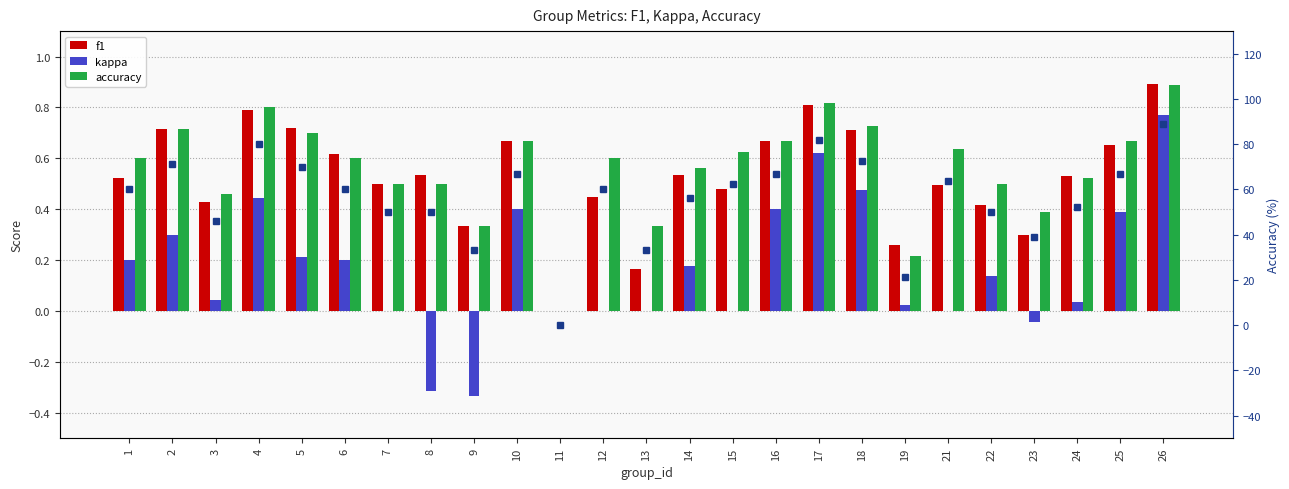

What is the spread (max minus min) of values at 17?

81.2